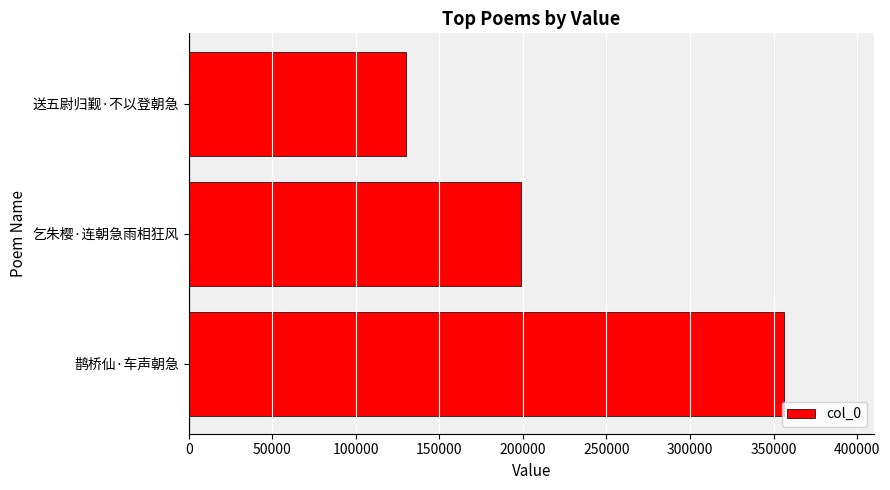

How many bars are there in total?

3